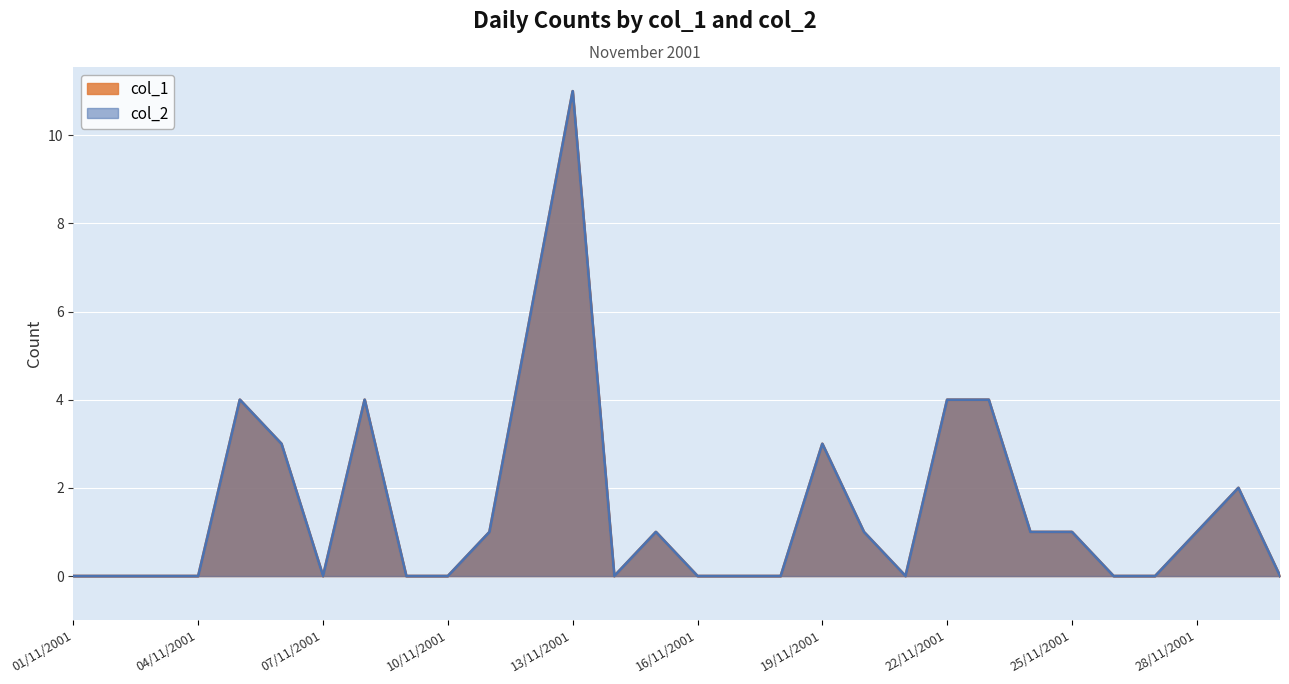

How many lines are shown in the chart?

2